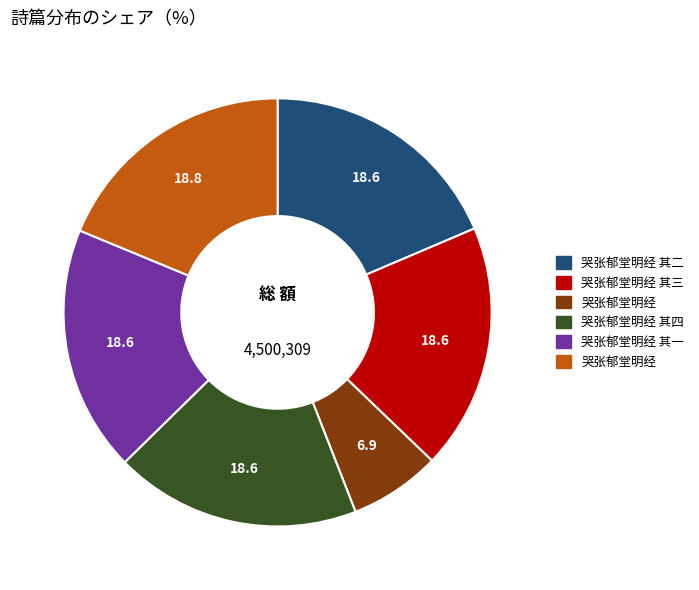

Does any single category account for the majority?

No